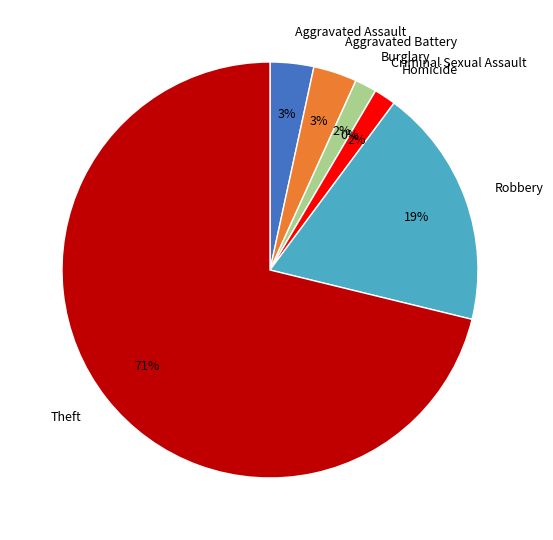

Do Criminal Sexual Assault and Theft together represent more than half of the pie?

Yes